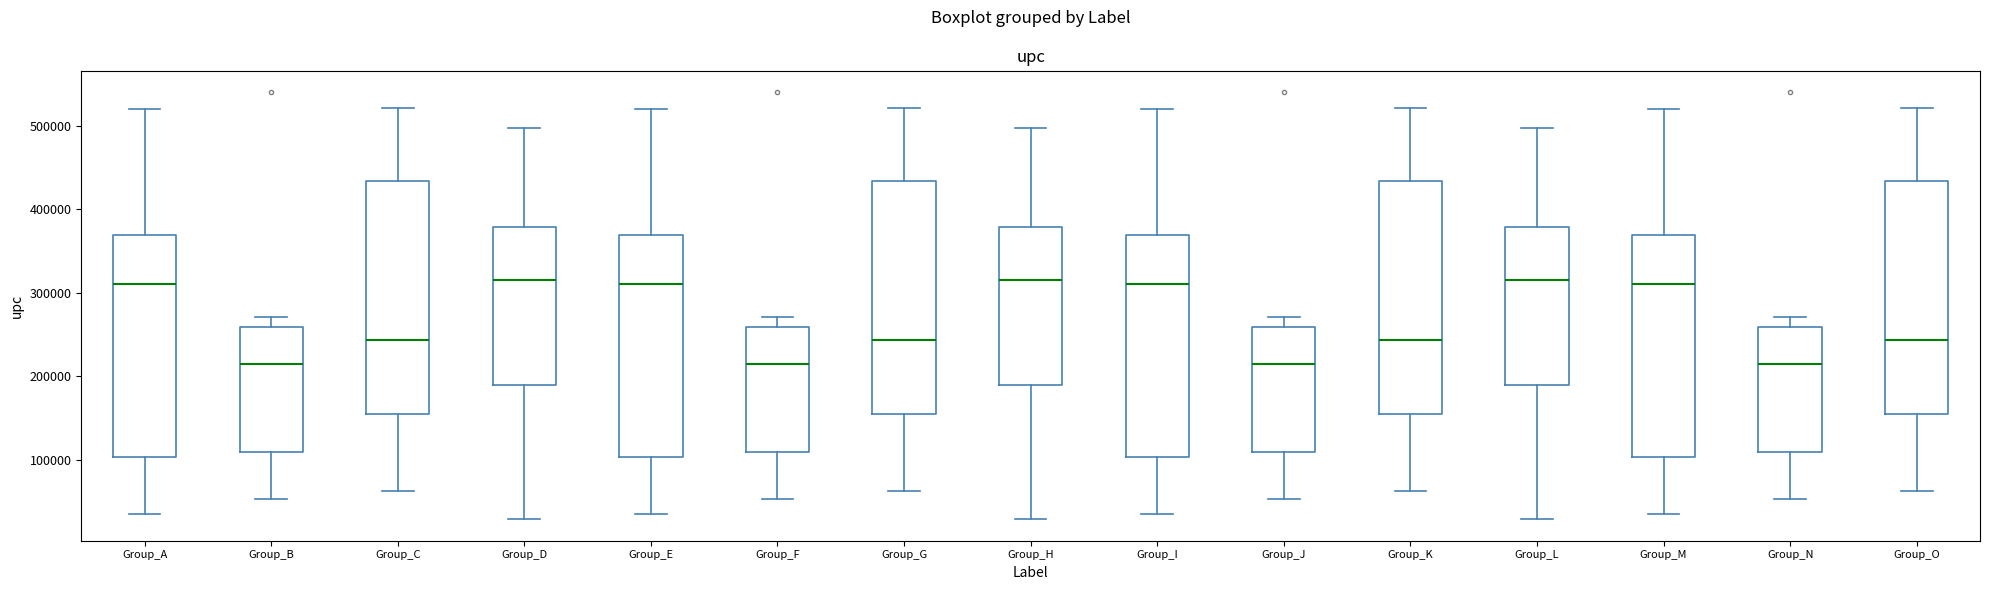

Reading left to right, read every box against the y-axis: the position of its median line, the range the box covers, and the ends of its whiskers. The values are not printed on the chart, so give them approximately, as read against the axis.

Group_A: median 310000, box 100000 to 370000, whiskers 30000 to 520000
Group_B: median 210000, box 110000 to 260000, whiskers 50000 to 270000
Group_C: median 240000, box 150000 to 430000, whiskers 60000 to 520000
Group_D: median 310000, box 190000 to 380000, whiskers 30000 to 500000
Group_E: median 310000, box 100000 to 370000, whiskers 30000 to 520000
Group_F: median 210000, box 110000 to 260000, whiskers 50000 to 270000
Group_G: median 240000, box 150000 to 430000, whiskers 60000 to 520000
Group_H: median 310000, box 190000 to 380000, whiskers 30000 to 500000
Group_I: median 310000, box 100000 to 370000, whiskers 30000 to 520000
Group_J: median 210000, box 110000 to 260000, whiskers 50000 to 270000
Group_K: median 240000, box 150000 to 430000, whiskers 60000 to 520000
Group_L: median 310000, box 190000 to 380000, whiskers 30000 to 500000
Group_M: median 310000, box 100000 to 370000, whiskers 30000 to 520000
Group_N: median 210000, box 110000 to 260000, whiskers 50000 to 270000
Group_O: median 240000, box 150000 to 430000, whiskers 60000 to 520000